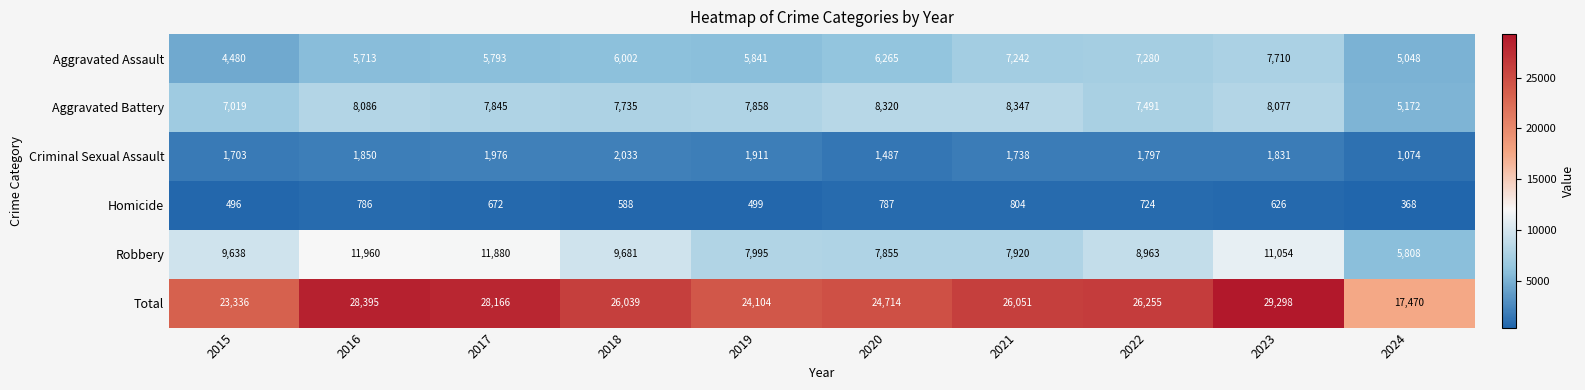

Where is Total nearest to the value 23384?

2015